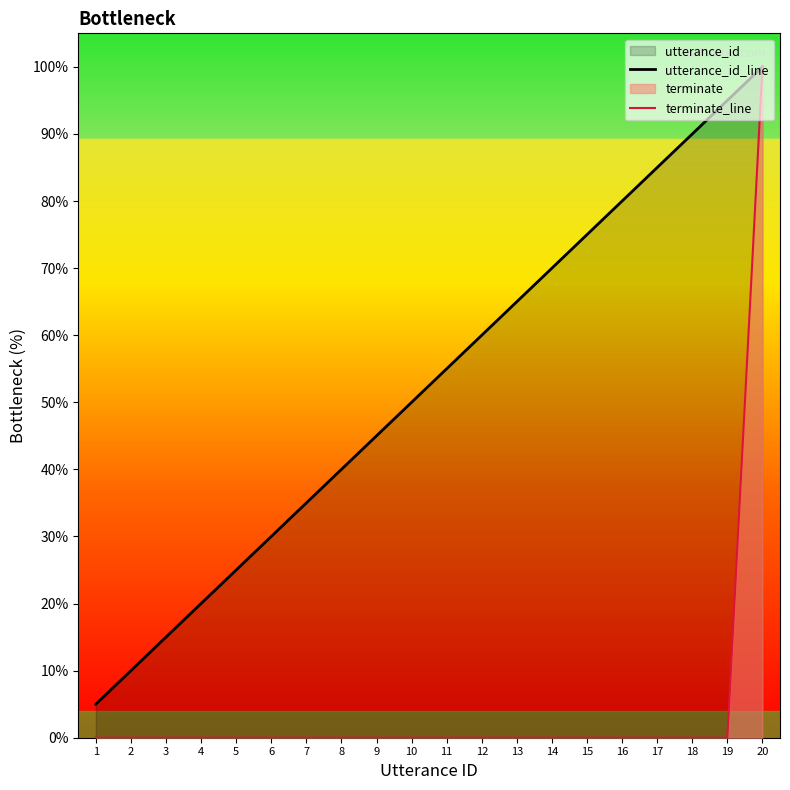

At which category is the sum across all series the highest?

20